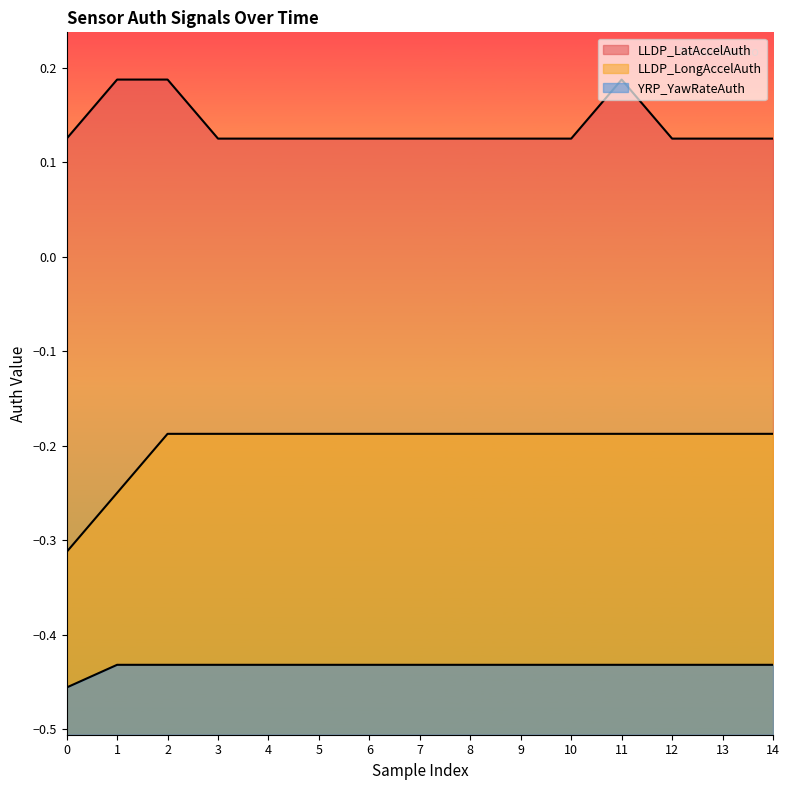

Is it true that YRP_YawRateAuth equals -0.5 at 0?

True